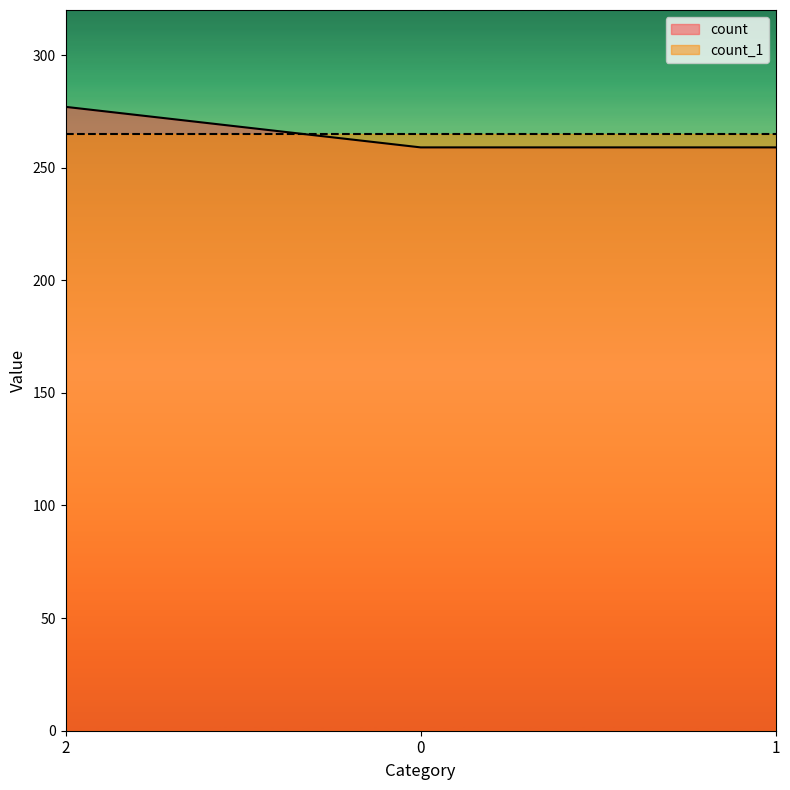

What is the ratio of the value at 0 to the value at 1?

1.0